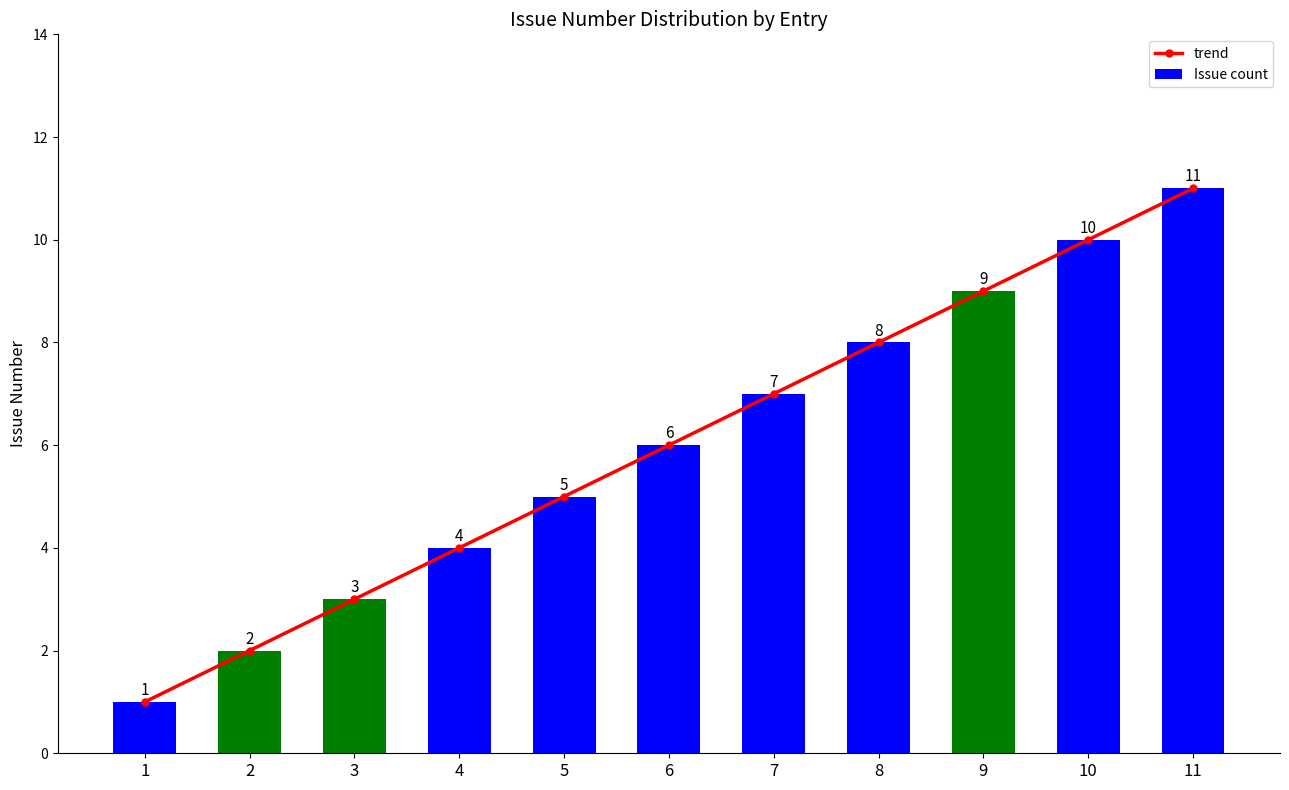

Does the chart contain stacked bars?

No